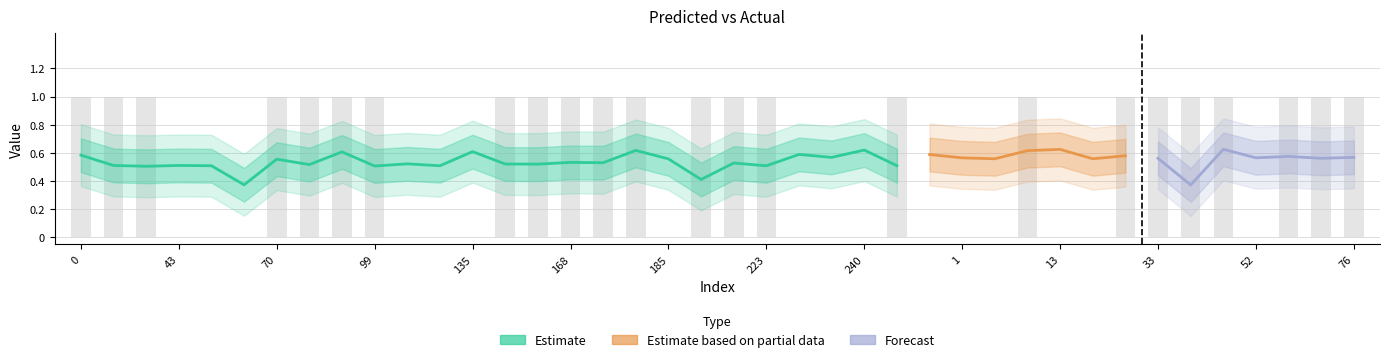

The chart shows a value of 0 at 66. True or false?

False